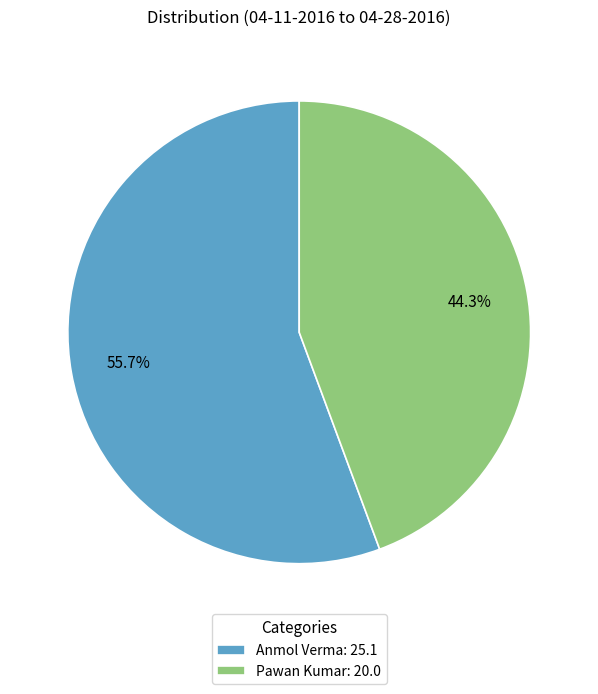

Rank the categories by value from lowest to highest.

Pawan Kumar, Anmol Verma